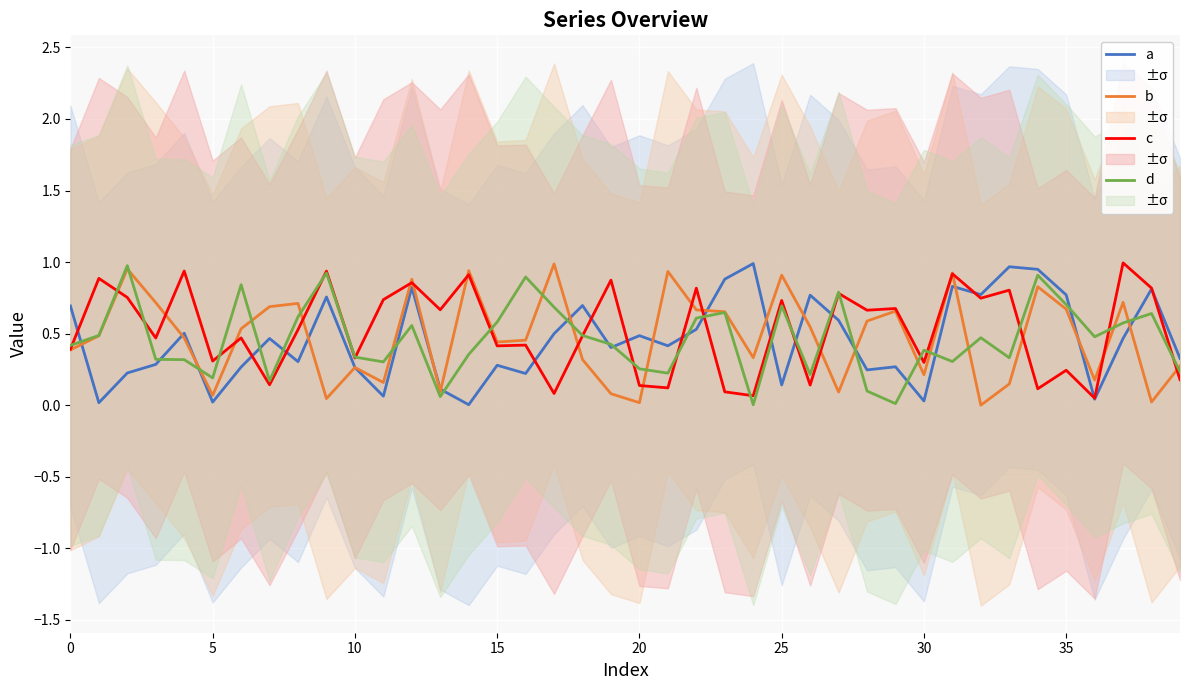

Does the chart display data point markers on the line(s)?

No